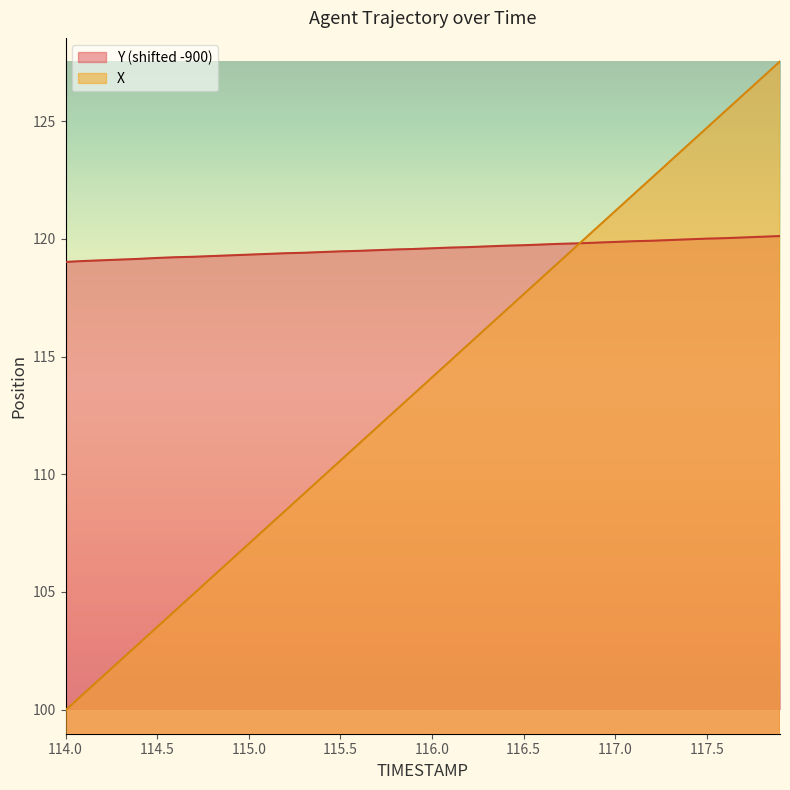

What is the spread (max minus min) of values at 114.0?

19.0